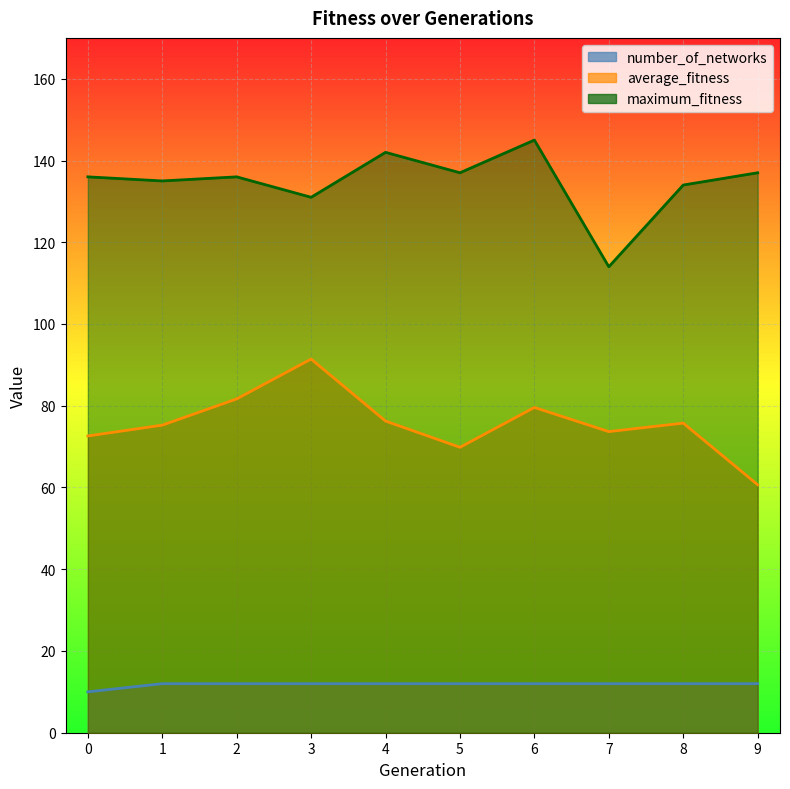

List the labels in order of number_of_networks value, smallest first.

0, 1, 2, 3, 4, 5, 6, 7, 8, 9